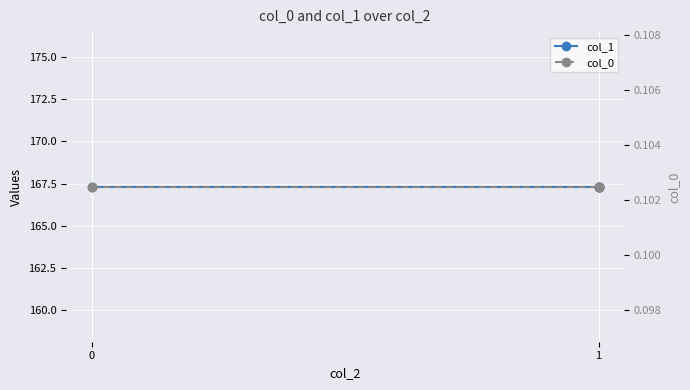

True or false: col_0 and col_1 intersect in this chart.

False